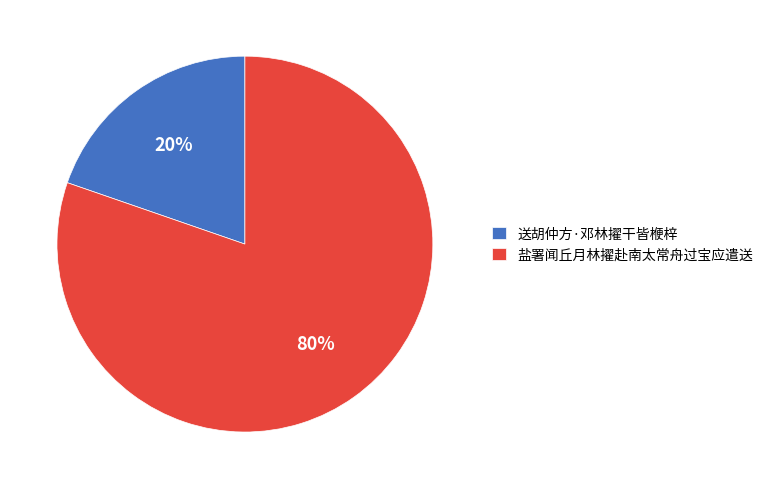

True or false: 盐署闻丘月林擢赴南太常舟过宝应遣送 accounts for 80% of the total.

True